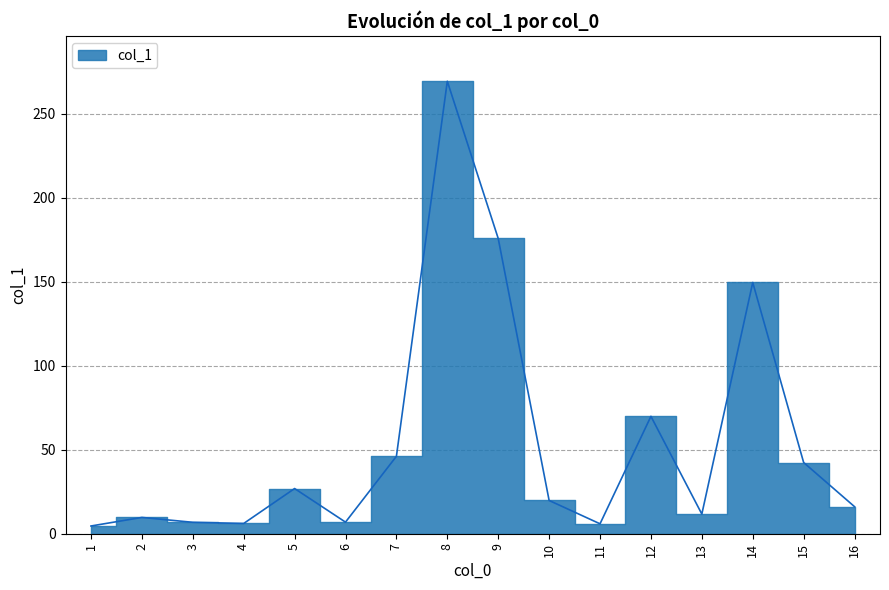

Where is the first local minimum?

4